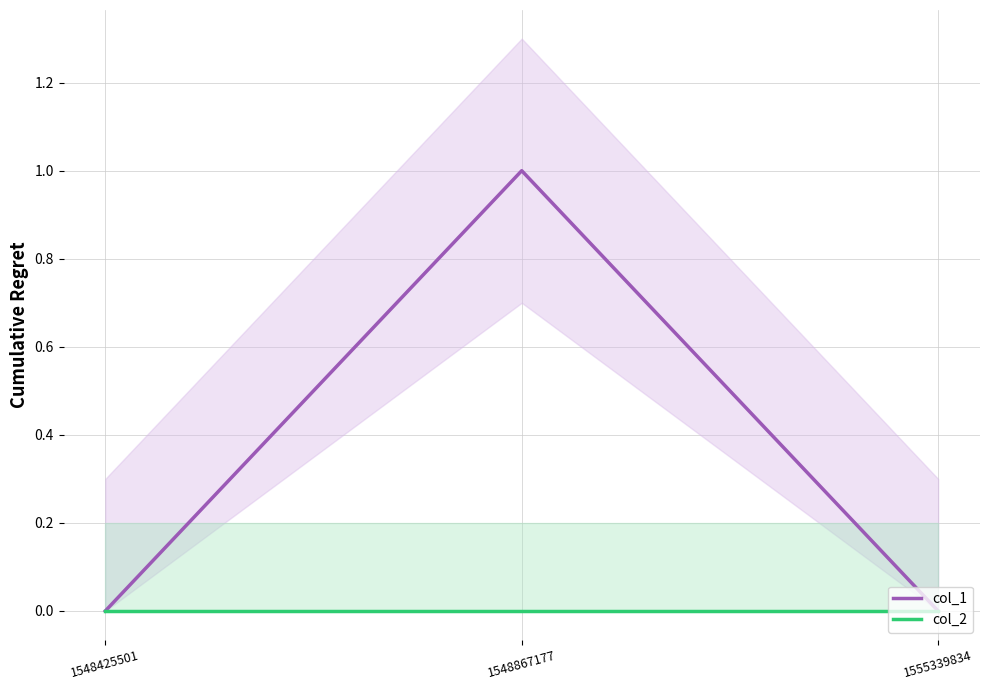

What is the greatest value displayed?

1